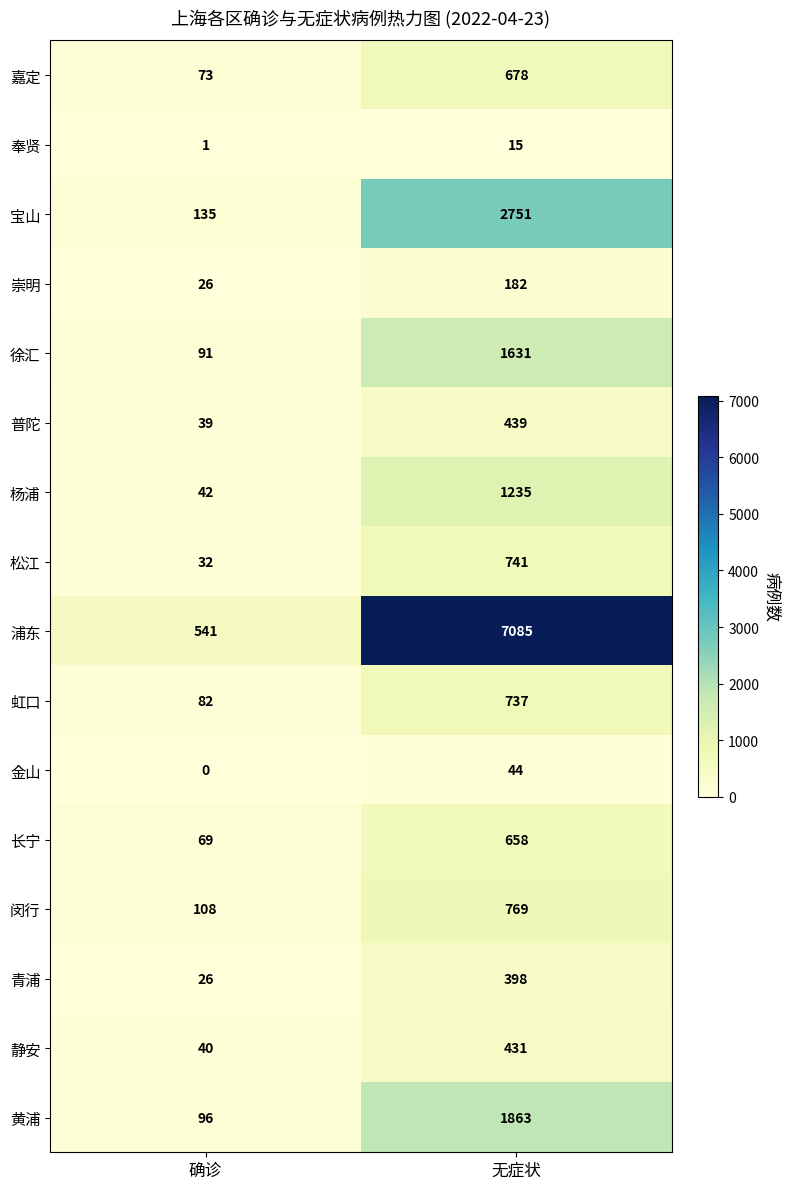

Between 确诊 and 无症状, which series saw the biggest shift?

浦东